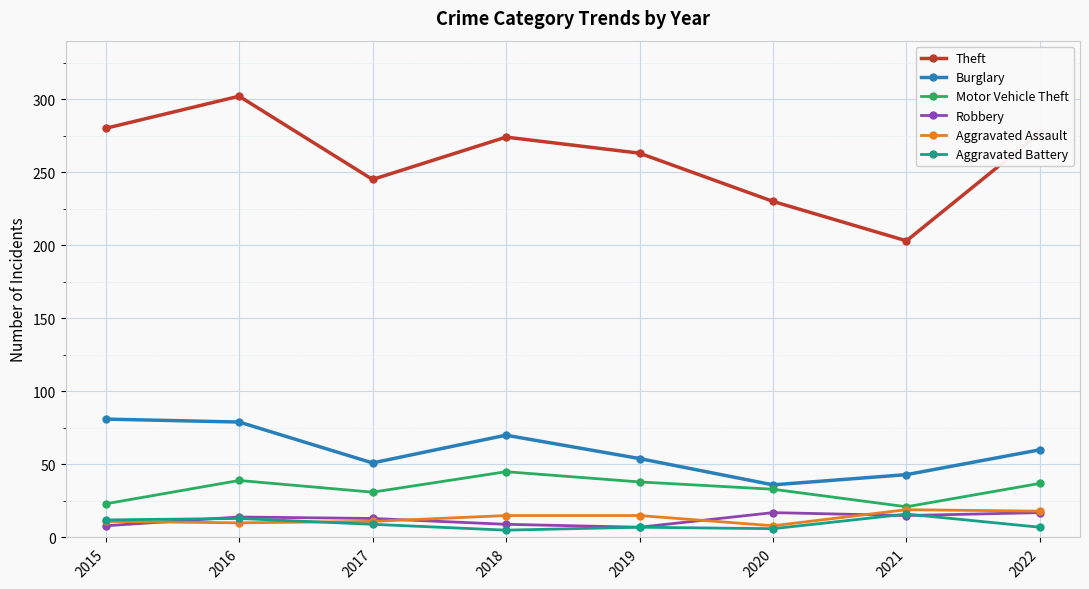

Is it true that Motor Vehicle Theft equals 33 at 2020?

True